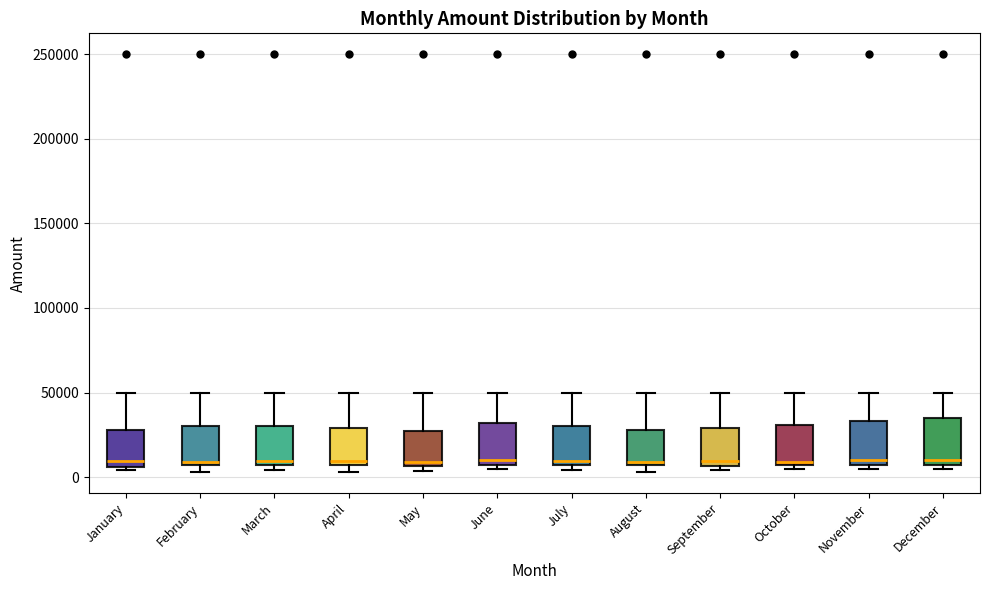

Where does the median line of the box for December sit on the y-axis? The values are not printed on the chart, so give them approximately, as read against the axis.

10000